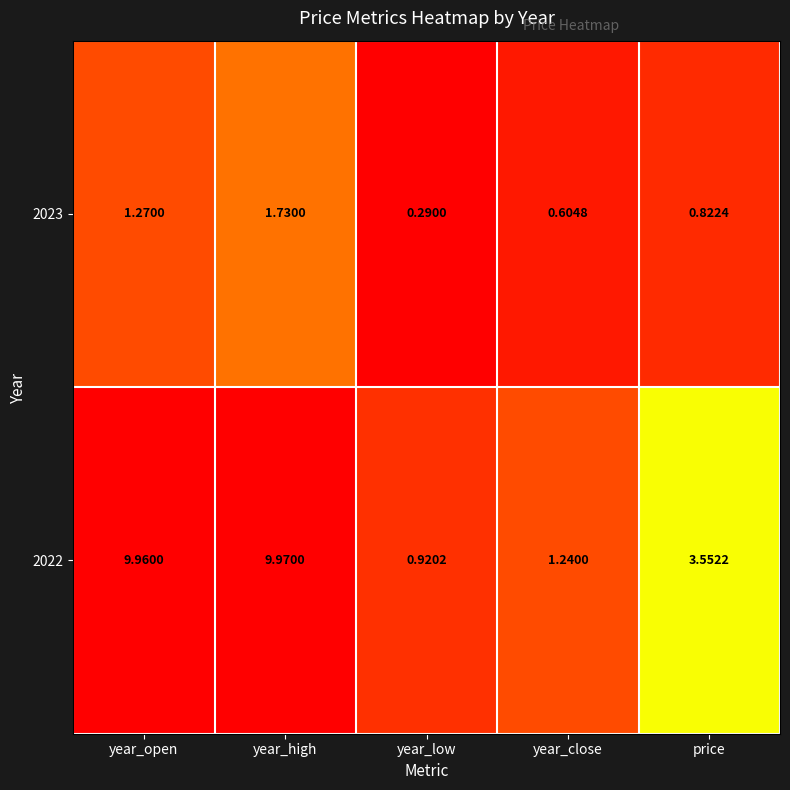

At which category is the sum across all series the highest?

year_high